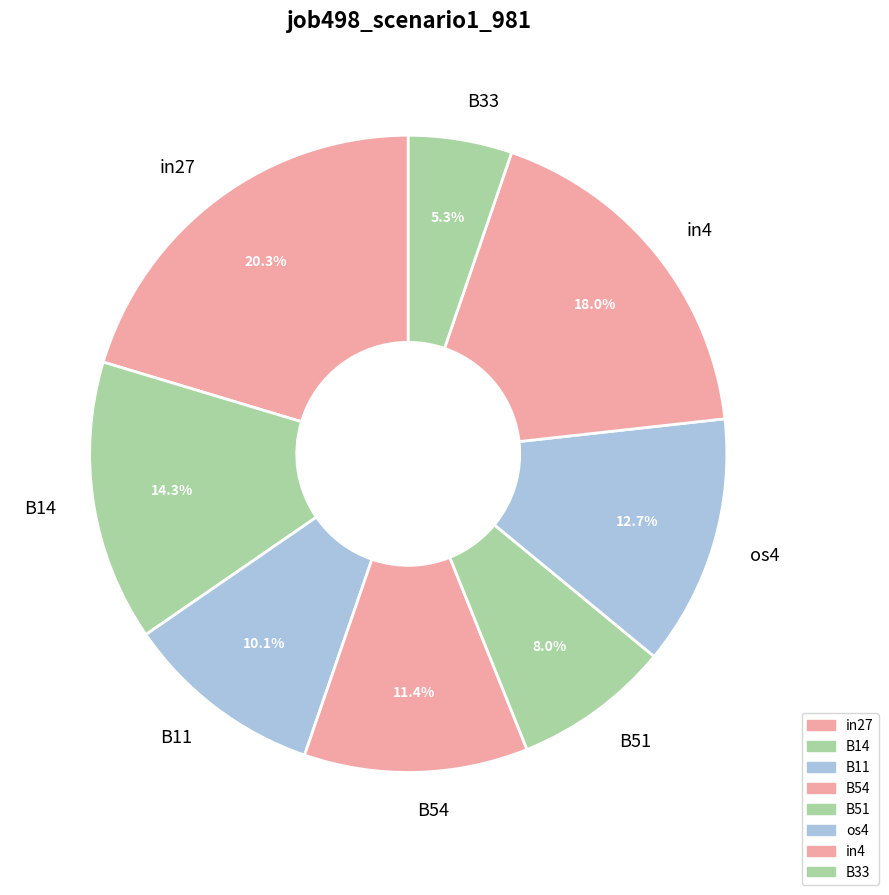

What percentage is the in4 slice, to the nearest percent?

18%